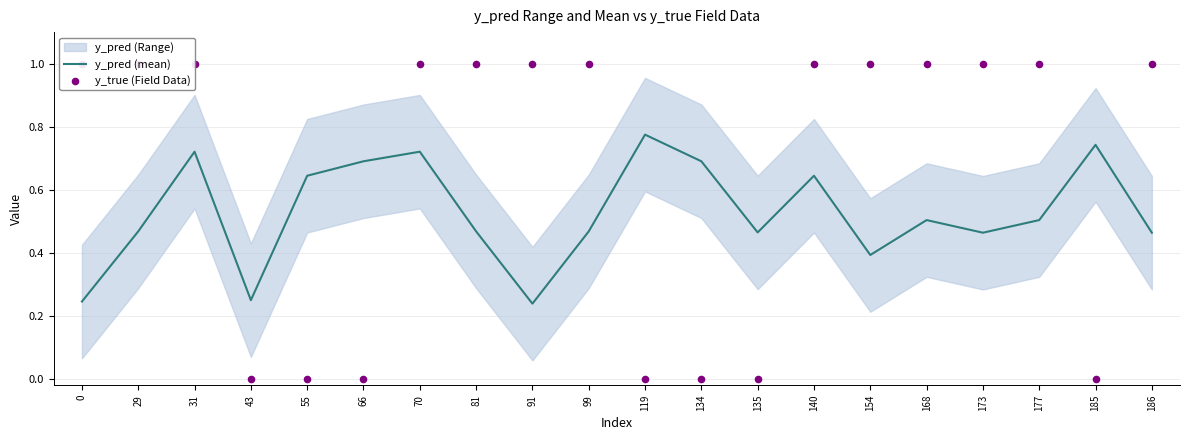

Which series has the largest total across all categories?

y_true (Field Data)